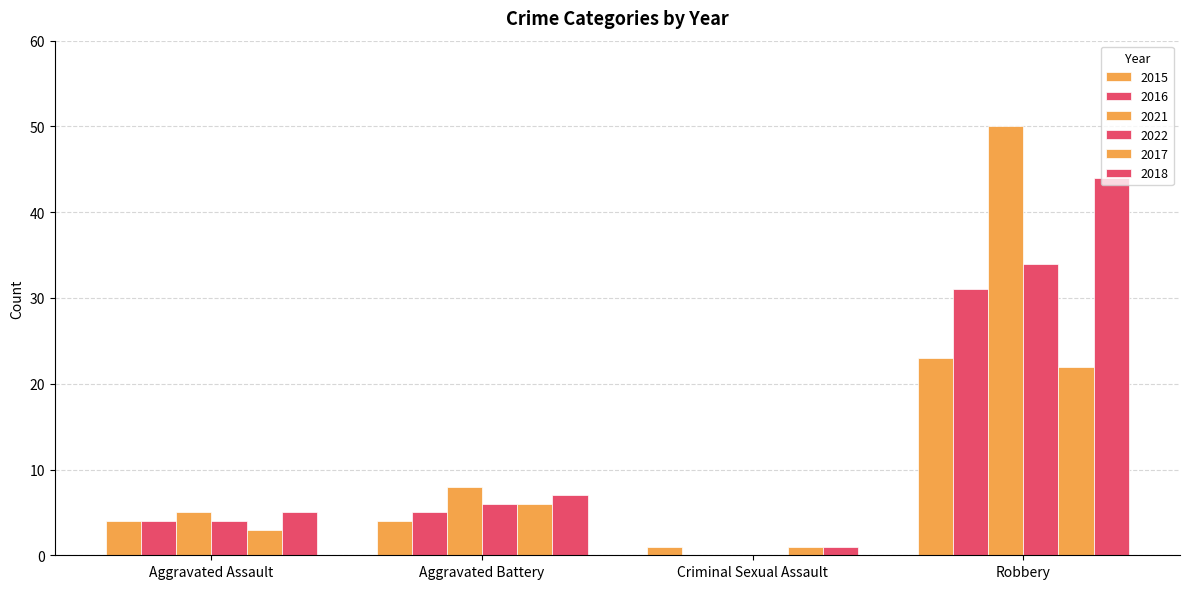

Does the chart contain stacked bars?

No